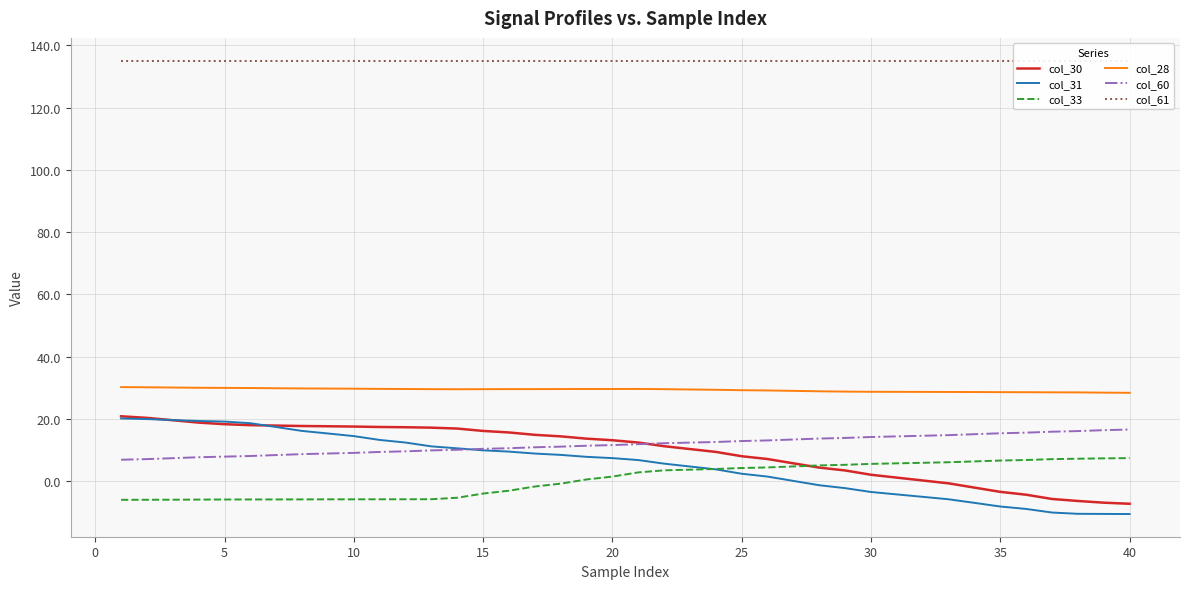

True or false: col_33 has a value of -5.8 at 10.

True